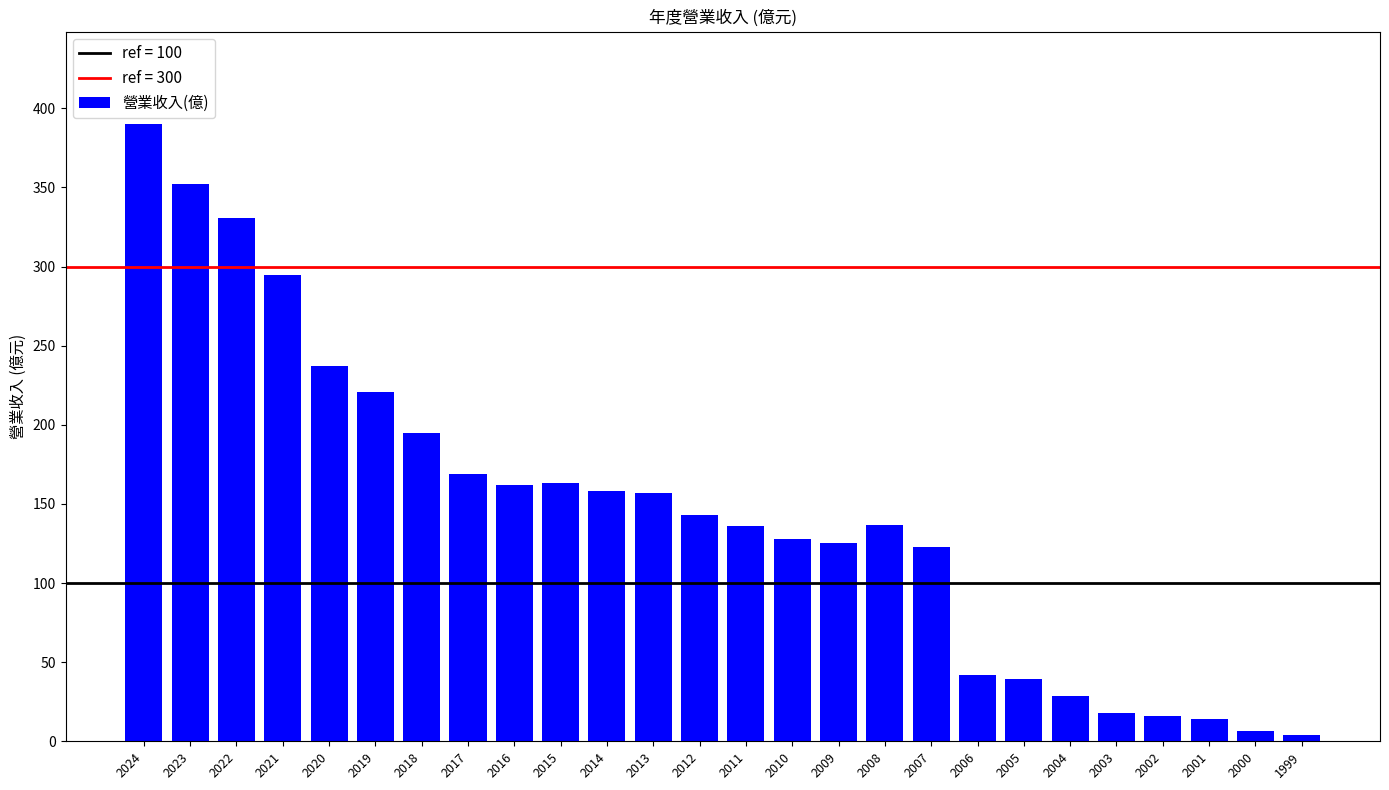

How many values are below 143?

13